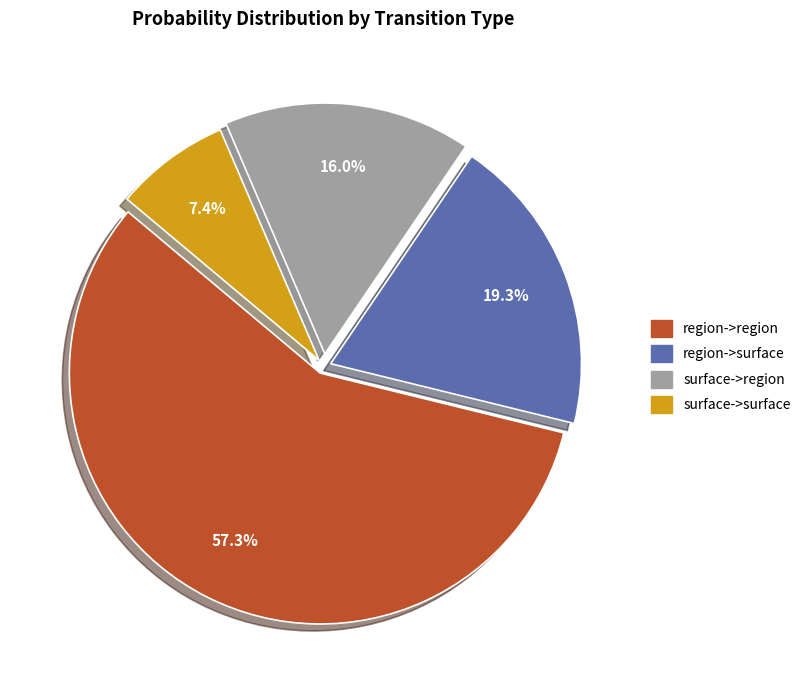

What is the smallest slice in the pie chart?

surface->surface